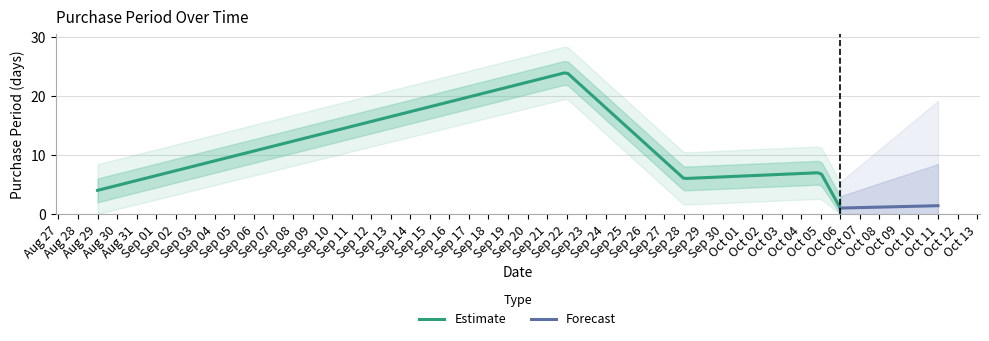

Approximately how many times larger is the value at 2016-08-29 compared to 2016-09-22?

0.2